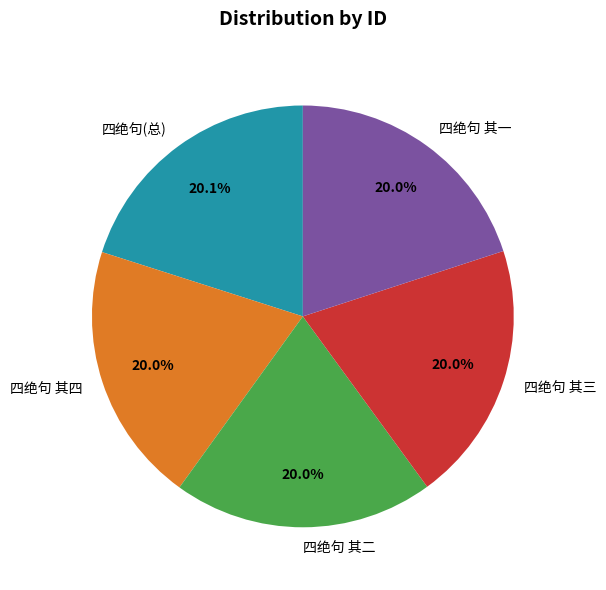

Is there a majority slice in this chart?

No